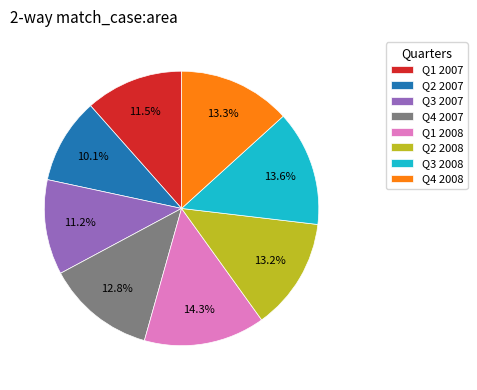

What percentage is the Q3 2008 slice, to the nearest percent?

14%